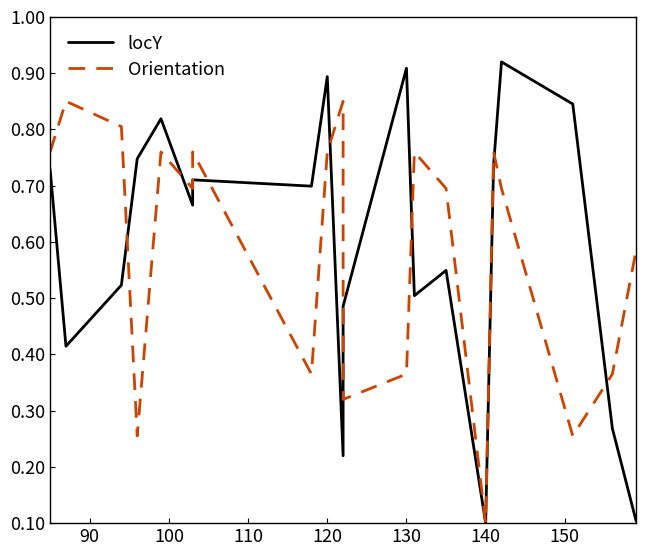

Does the chart have visible grid lines?

No